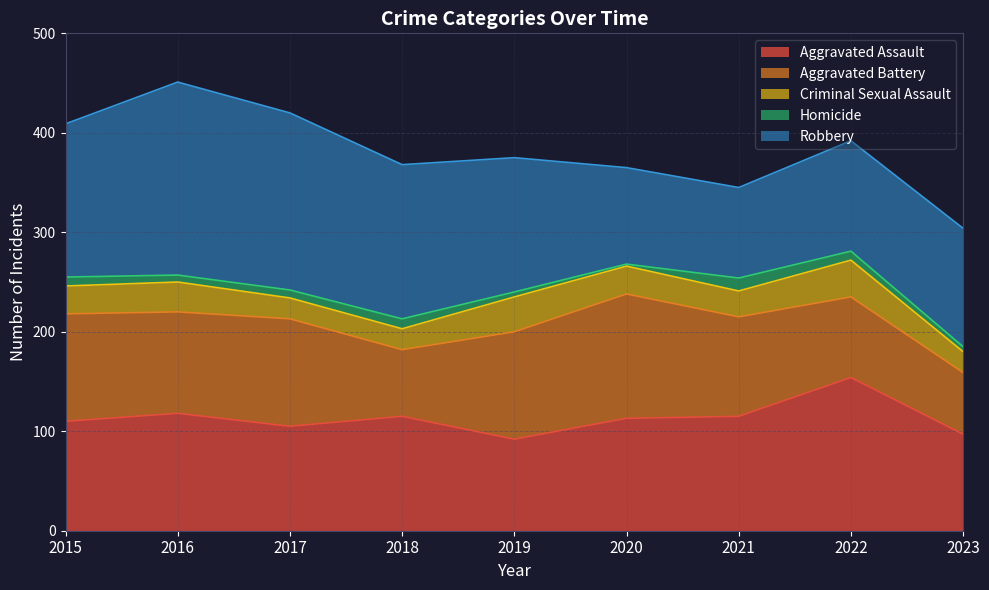

Reading right to left, what are all the values shown in this chart?

Aggravated Assault: 2023=97	2022=154	2021=115	2020=113	2019=92	2018=115	2017=105	2016=118	2015=110
Aggravated Battery: 2023=62	2022=81	2021=100	2020=125	2019=108	2018=67	2017=108	2016=102	2015=108
Criminal Sexual Assault: 2023=21	2022=37	2021=26	2020=28	2019=35	2018=21	2017=21	2016=30	2015=28
Homicide: 2023=5	2022=9	2021=13	2020=2	2019=5	2018=10	2017=8	2016=7	2015=9
Robbery: 2023=119	2022=111	2021=91	2020=97	2019=135	2018=155	2017=178	2016=194	2015=154